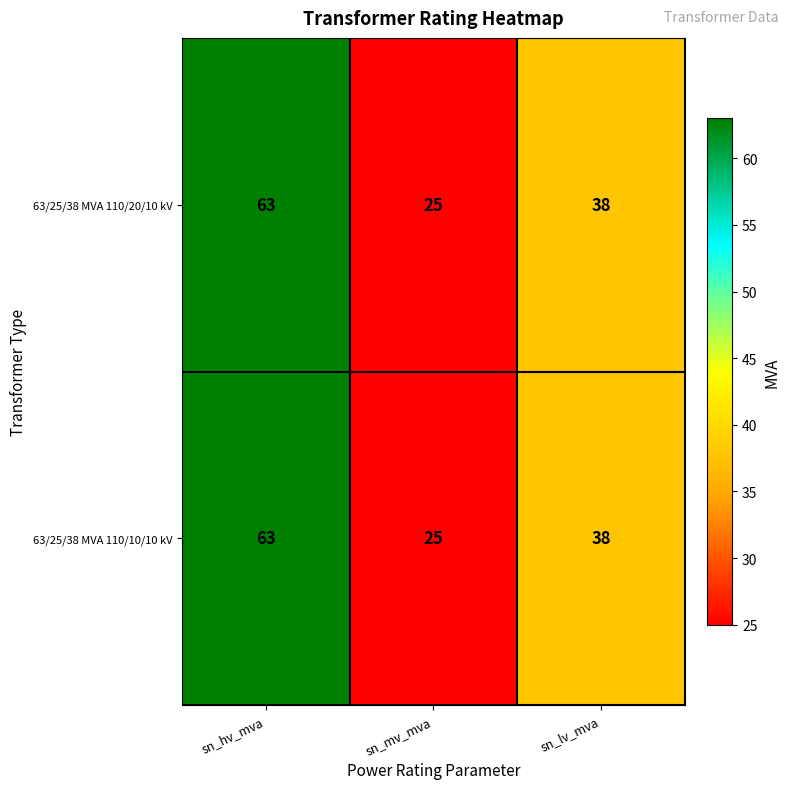

What is the total value across all series at sn_hv_mva?

126